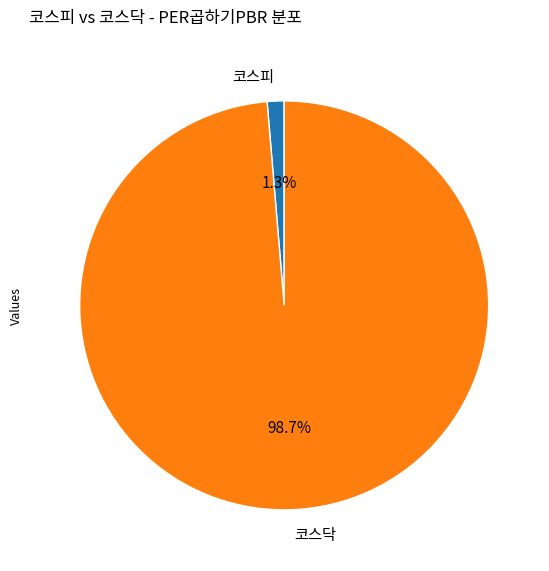

Approximately how many times larger is the value at 코스피 compared to 코스닥?

0.0